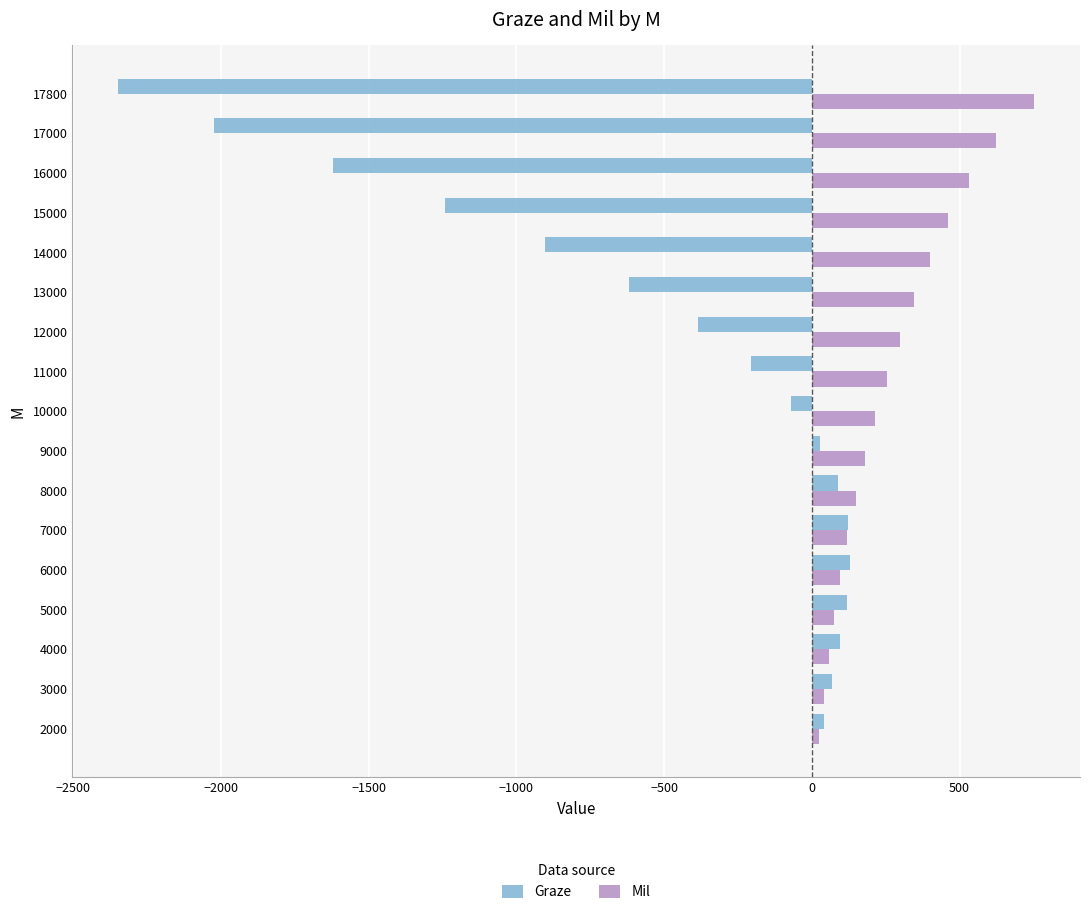

Which series has the widest spread of values?

Graze